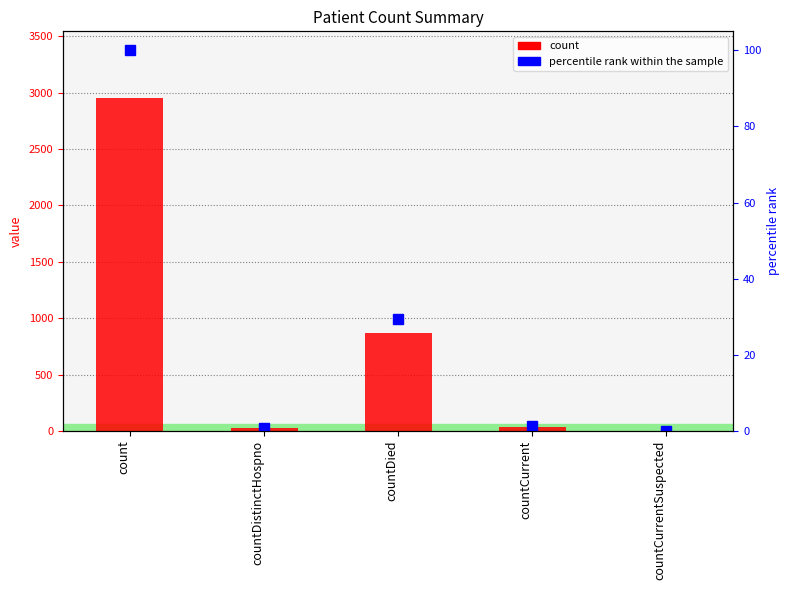

What is the total value across all series at count?

3054.0